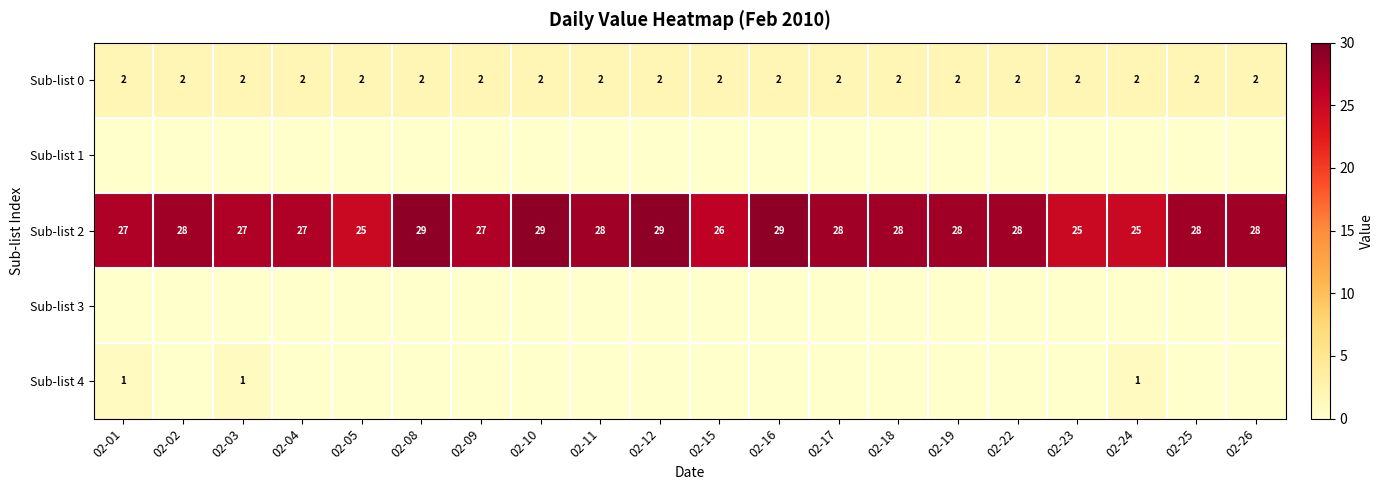

The value of Sub-list 0 at 02-04 is 2. True or false?

True